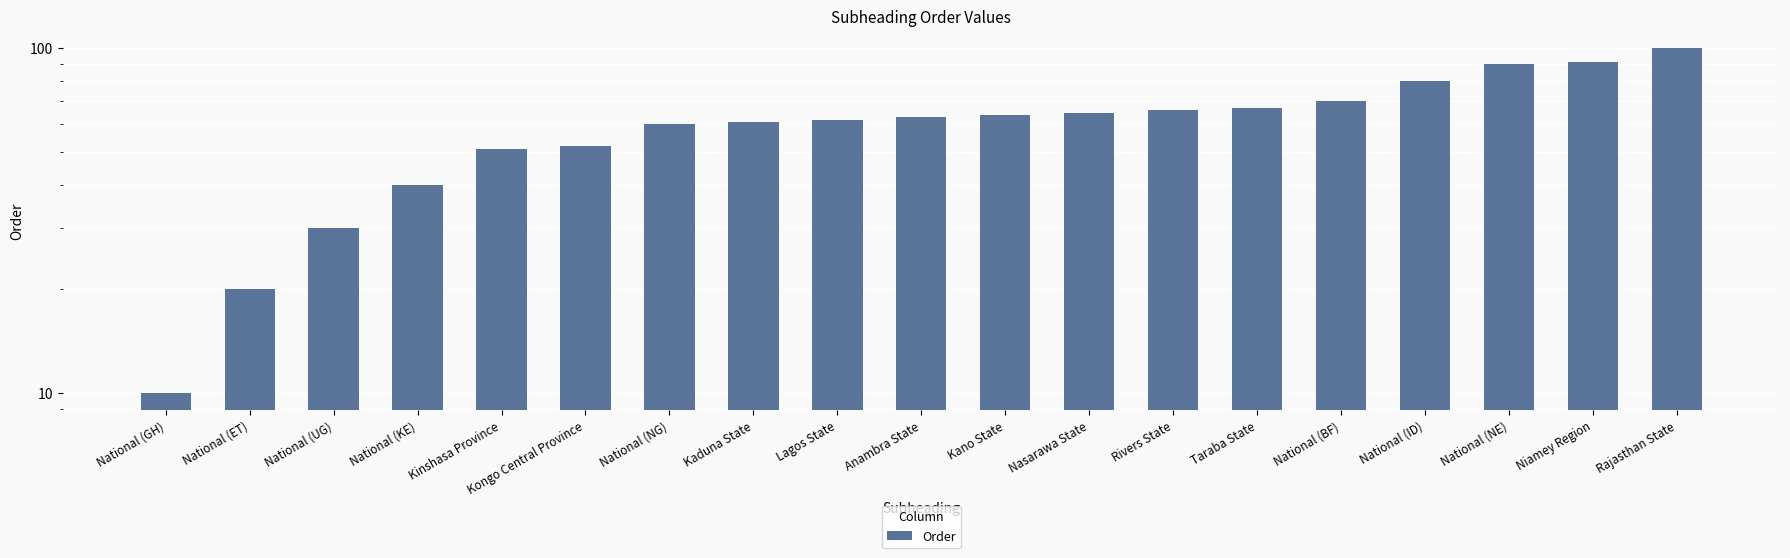

At which label is the value closest to 55?

Kongo Central Province